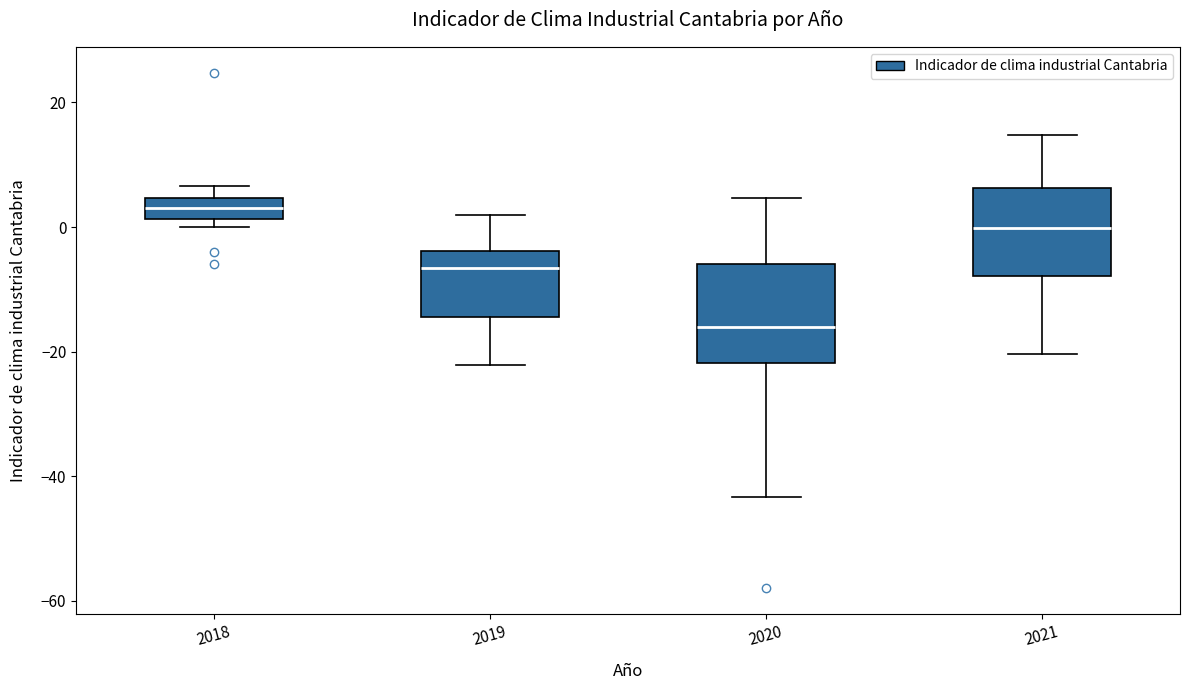

Reading left to right, transcribe this box plot: for each box, give where its median line is, the range the box spans, and where its two whiskers end, as read against the y-axis. The values are not printed on the chart, so give them approximately, as read against the axis.

2018: median 4 (inside the box), box 2 to 4, whiskers 0 to 6
2019: median -6, box -14 to -4, whiskers -22 to 2
2020: median -16, box -22 to -6, whiskers -44 to 4
2021: median 0, box -8 to 6, whiskers -20 to 14